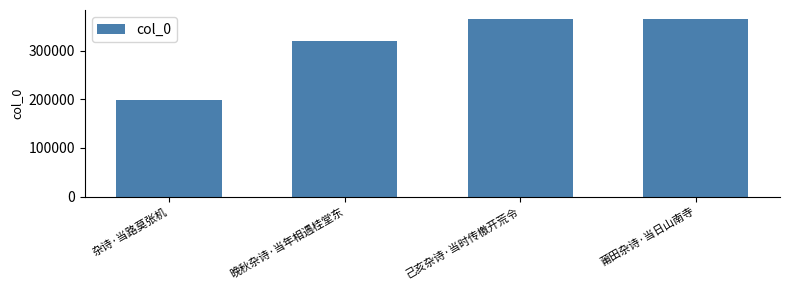

At which label is the value closest to 281523?

晚秋杂诗·当年相遇桂堂东